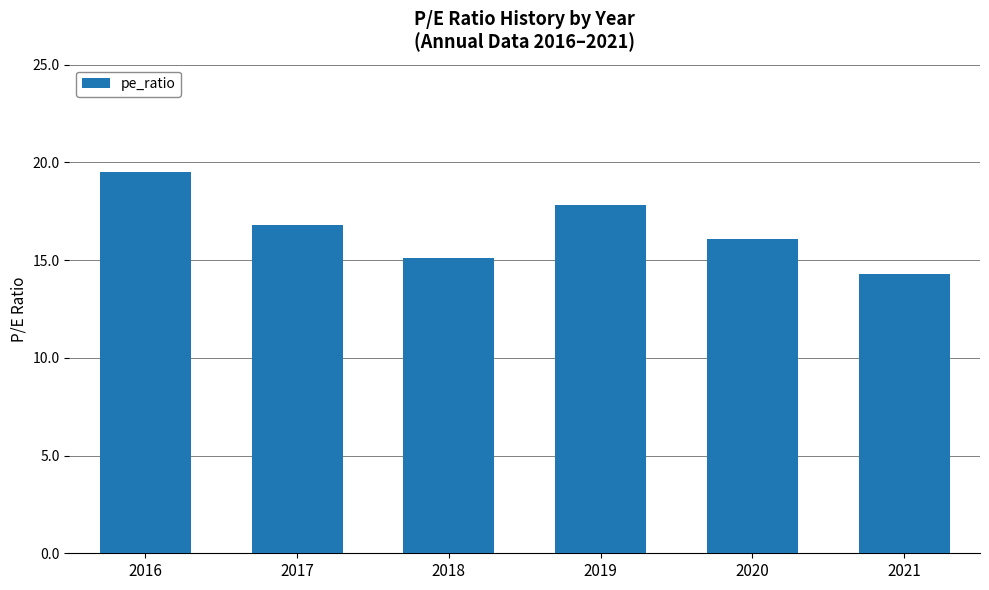

Reading right to left, transcribe all the data shown in this chart.

2021=14.3	2020=16.1	2019=17.8	2018=15.1	2017=16.8	2016=19.5